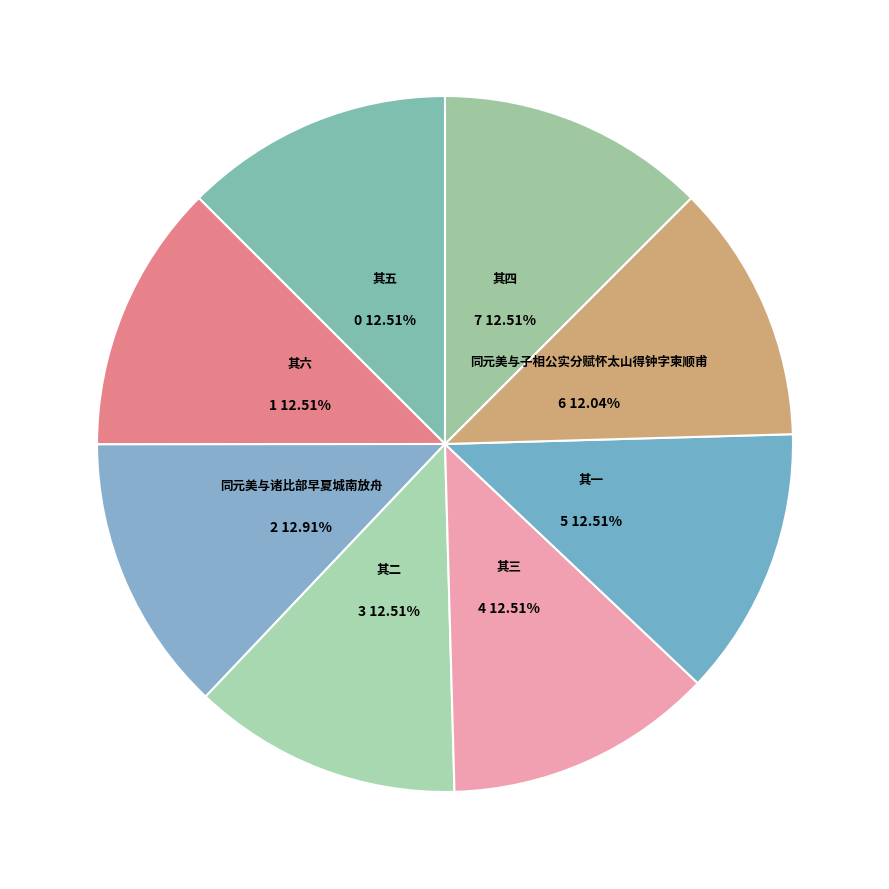

Rank the categories by value from lowest to highest.

同元美与子相公实分赋怀太山得钟字柬顺甫, 同元美与诸比部早夏城南放舟 其一, 同元美与诸比部早夏城南放舟 其二, 同元美与诸比部早夏城南放舟 其三, 同元美与诸比部早夏城南放舟 其四, 同元美与诸比部早夏城南放舟 其五, 同元美与诸比部早夏城南放舟 其六, 同元美与诸比部早夏城南放舟